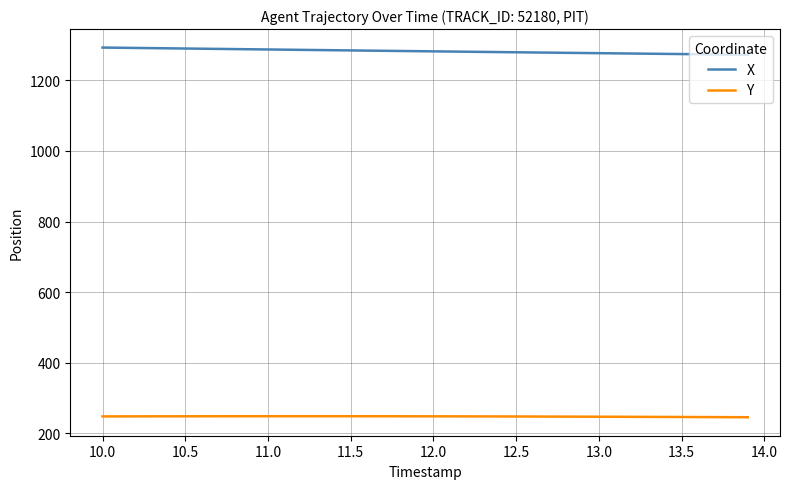

Rank the series by their average value, from highest to lowest.

X, Y